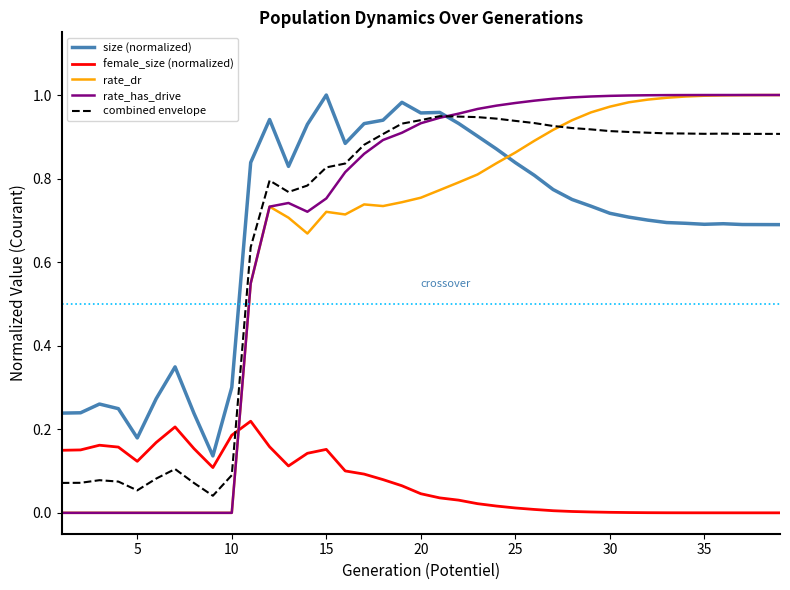

What are all the series names shown in the legend?

size (normalized), female_size (normalized), rate_dr, rate_has_drive, combined envelope